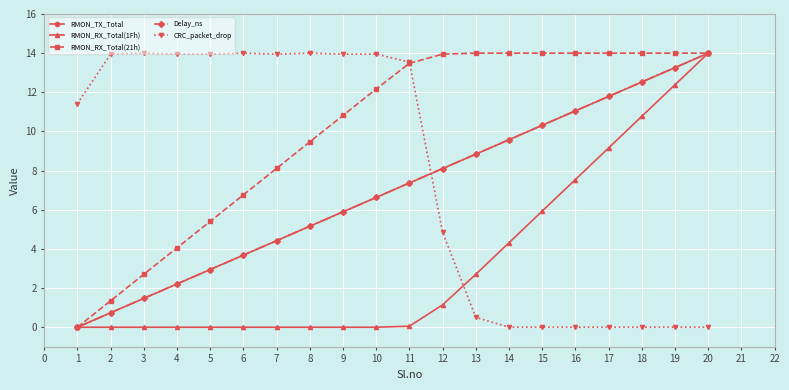

Is it true that Delay_ns equals 2.2 at 4?

True